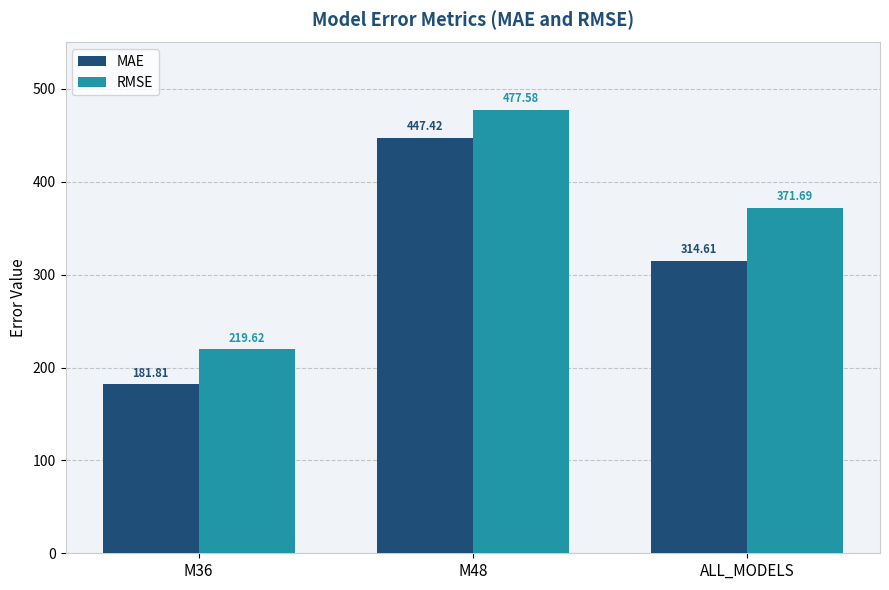

What is the value of the RMSE bar at the 3rd from the left?

371.7